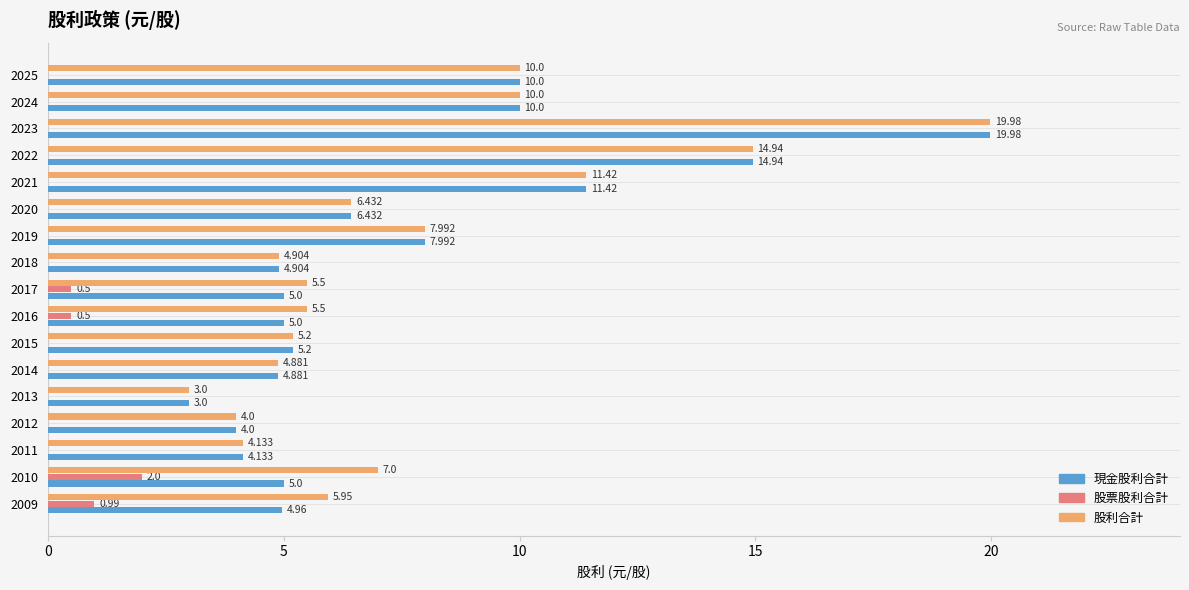

Which series has the largest total across all categories?

股利合計